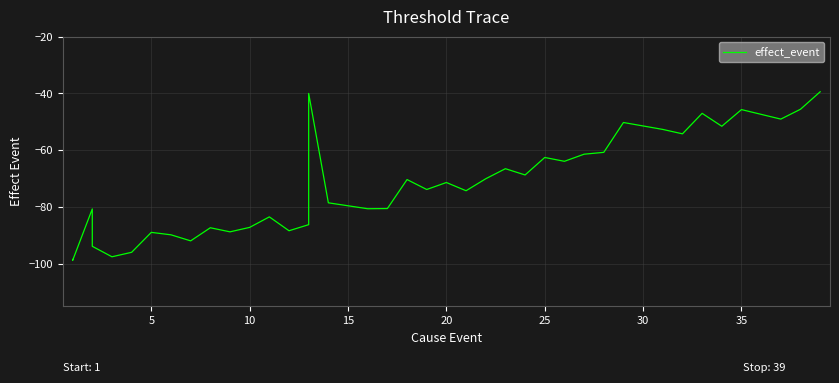

What is the difference between the maximum and second lowest values?

59.1